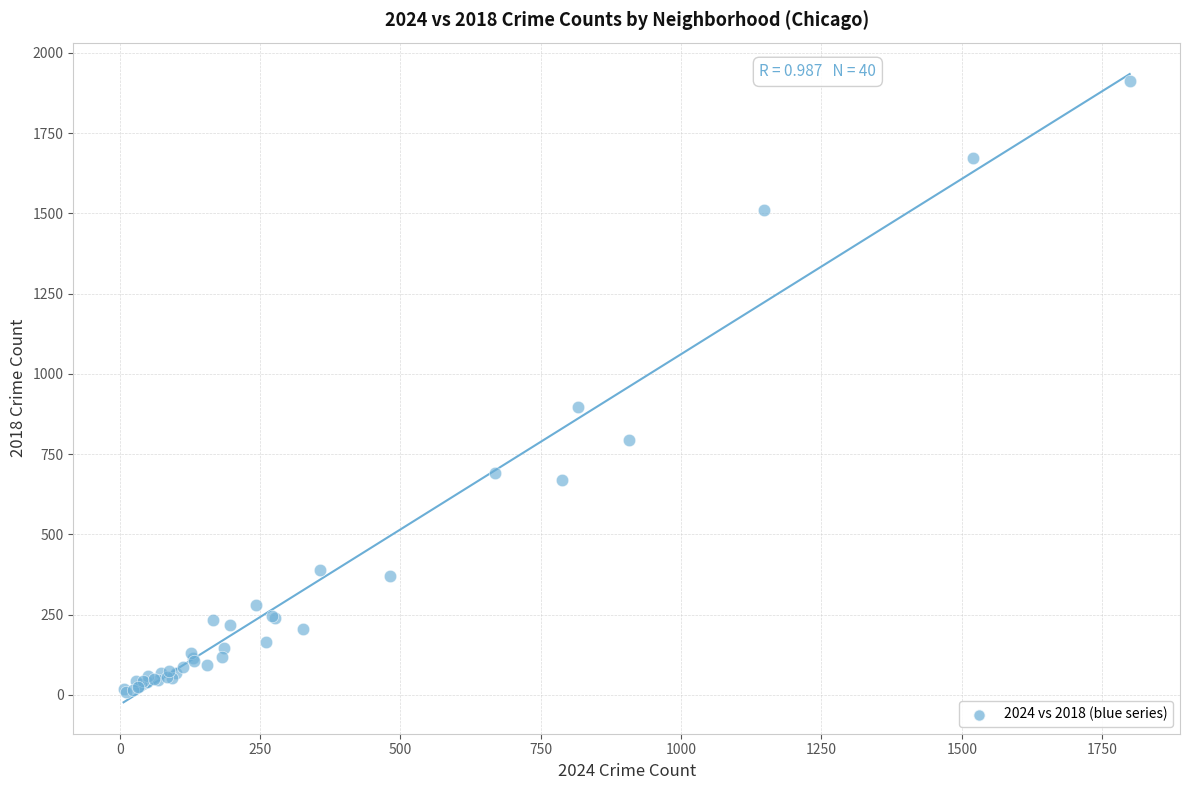

What Y value in the scatter plot is closest to 960?

898